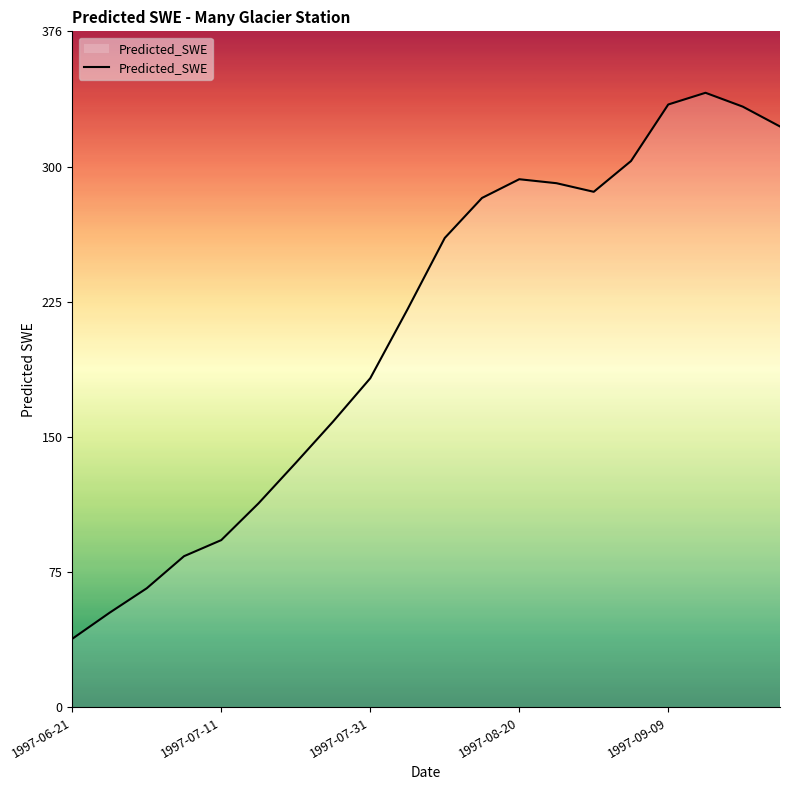

How many lines are shown in the chart?

1